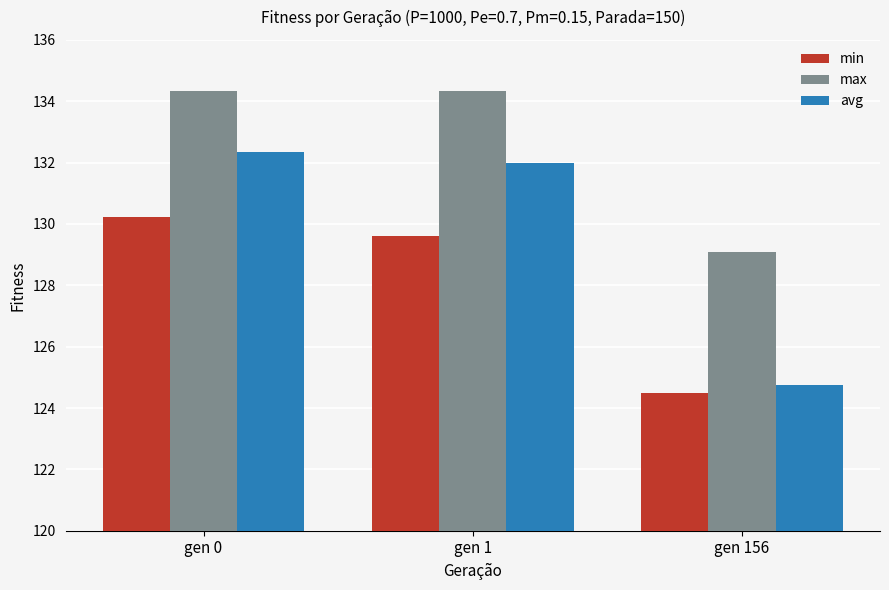

Between gen 0 and gen 1, which series saw the biggest shift?

min